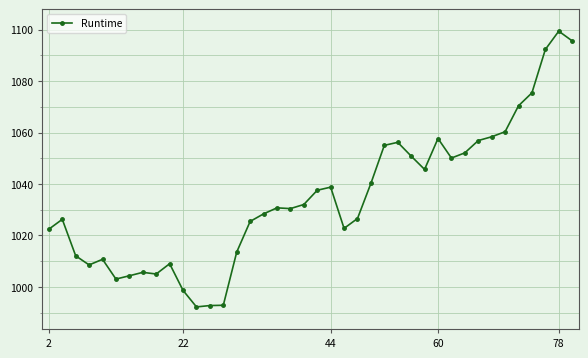

What is the sum of all values?

41386.3